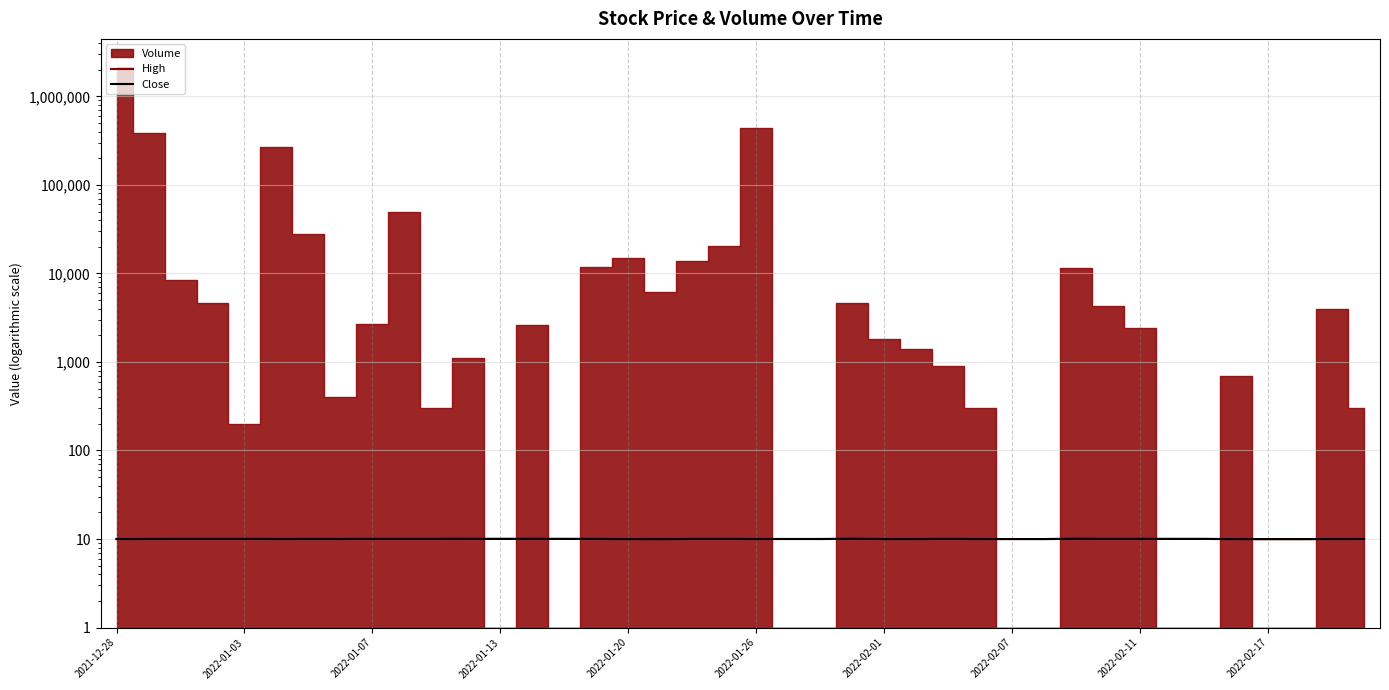

At how many categories does at least one series exceed 10?

31